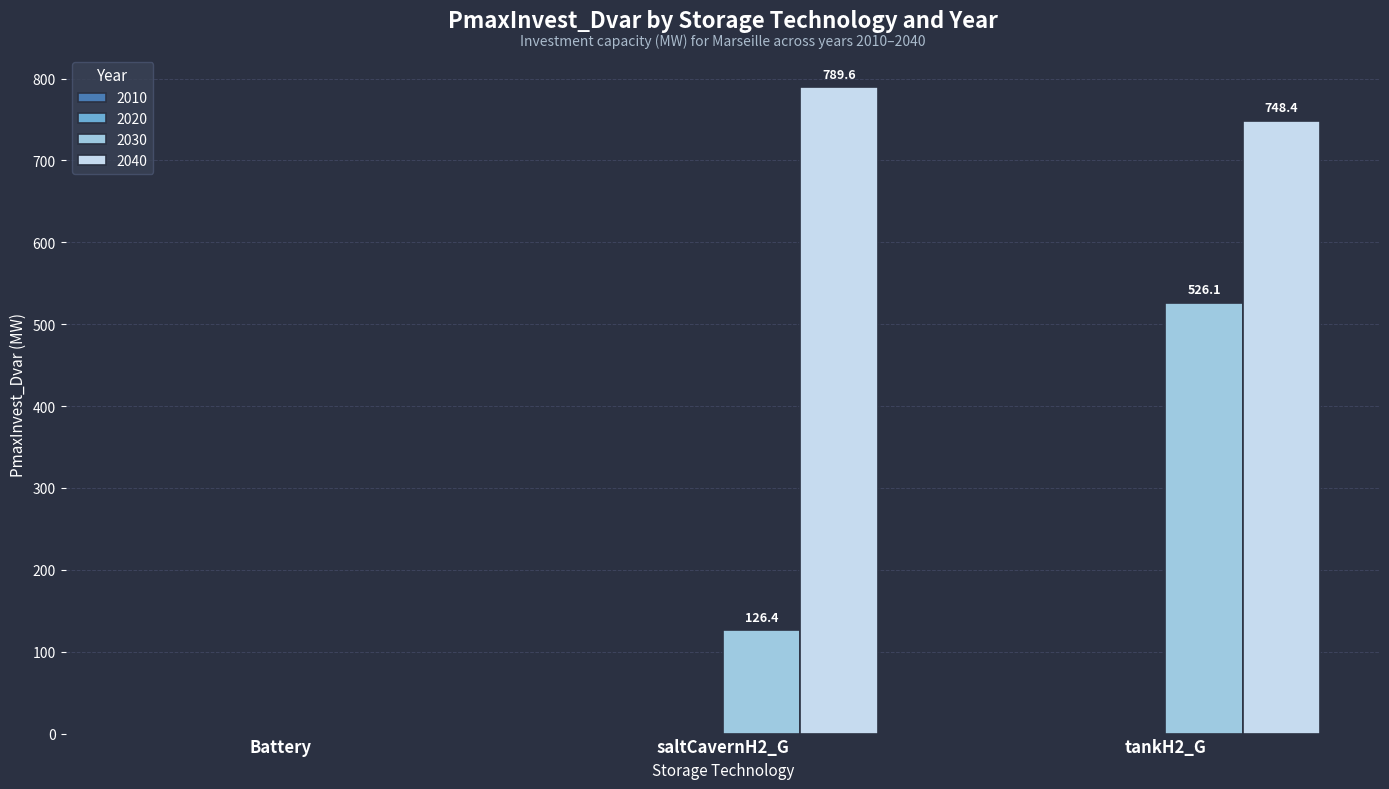

How many positive values does the 2030 series have?

2